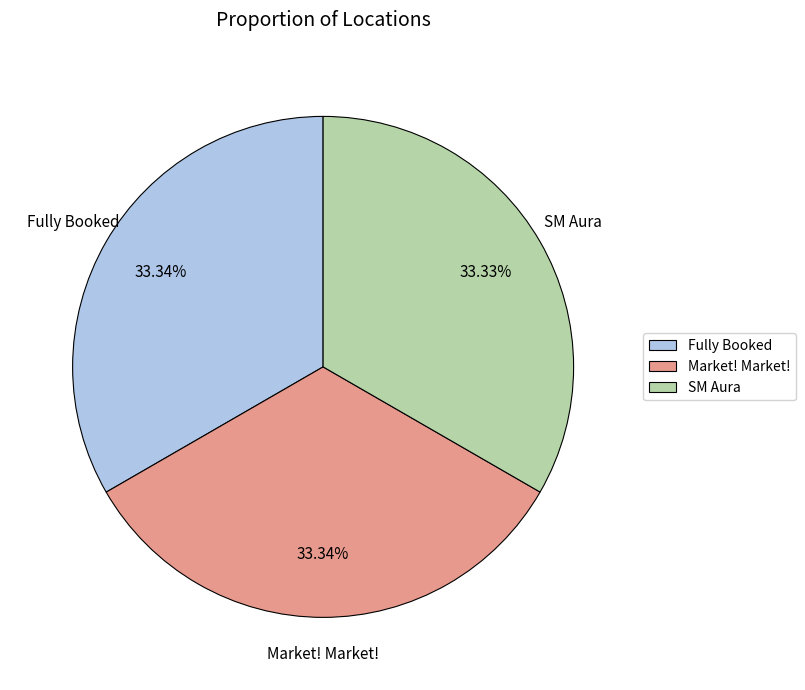

Do Fully Booked and Market! Market! together represent more than half of the pie?

Yes